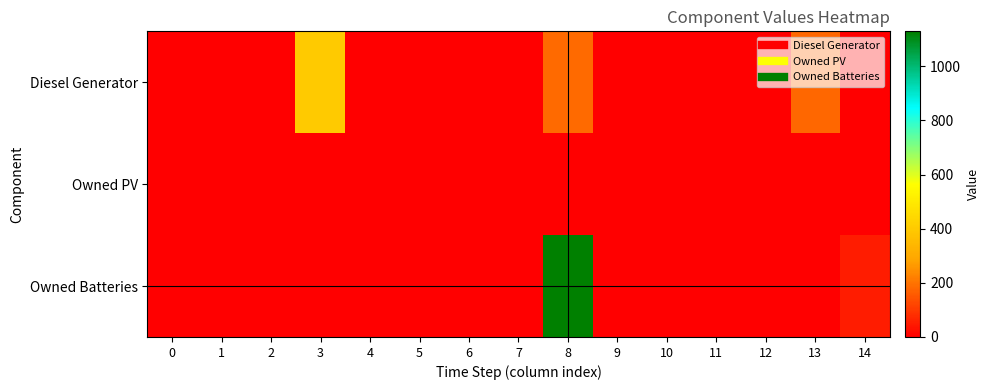

Reading left to right, what are all the values shown in this chart?

Diesel Generator: 0=0.0	1=0.0	2=0.0	3=400.0	4=0.0	5=0.0	6=0.0	7=0.0	8=181.0	9=0.0	10=0.0	11=1.0	12=0.0	13=180.0	14=0.0
Owned PV: 0=0.0	1=0.0	2=0.0	3=0.0	4=0.0	5=0.0	6=0.0	7=0.0	8=0.0	9=0.0	10=0.0	11=0.0	12=0.0	13=0.0	14=0.0
Owned Batteries: 0=0.0	1=0.0	2=0.0	3=0.0	4=0.0	5=0.0	6=0.0	7=0.0	8=1129.0	9=0.0	10=0.0	11=0.0	12=0.0	13=0.0	14=51.0